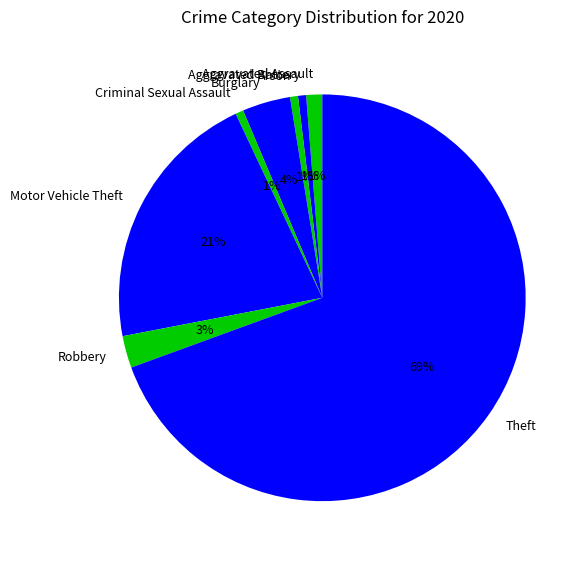

To the nearest percent, what is the difference between the Motor Vehicle Theft and Criminal Sexual Assault slice percentages?

20%